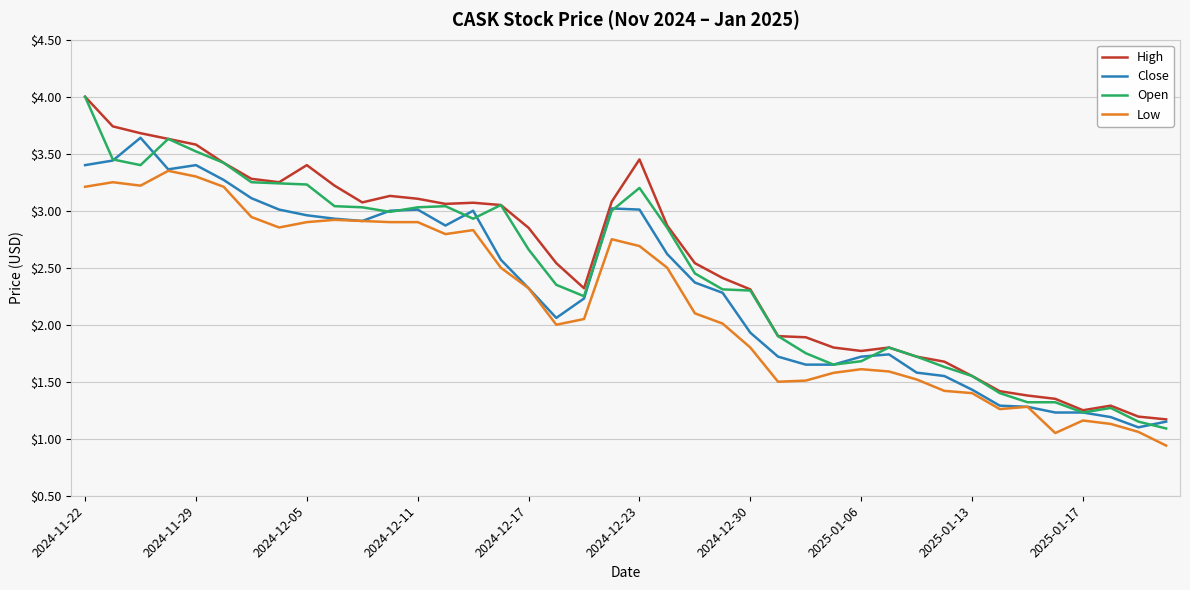

How many values in the High series are below 2?

15